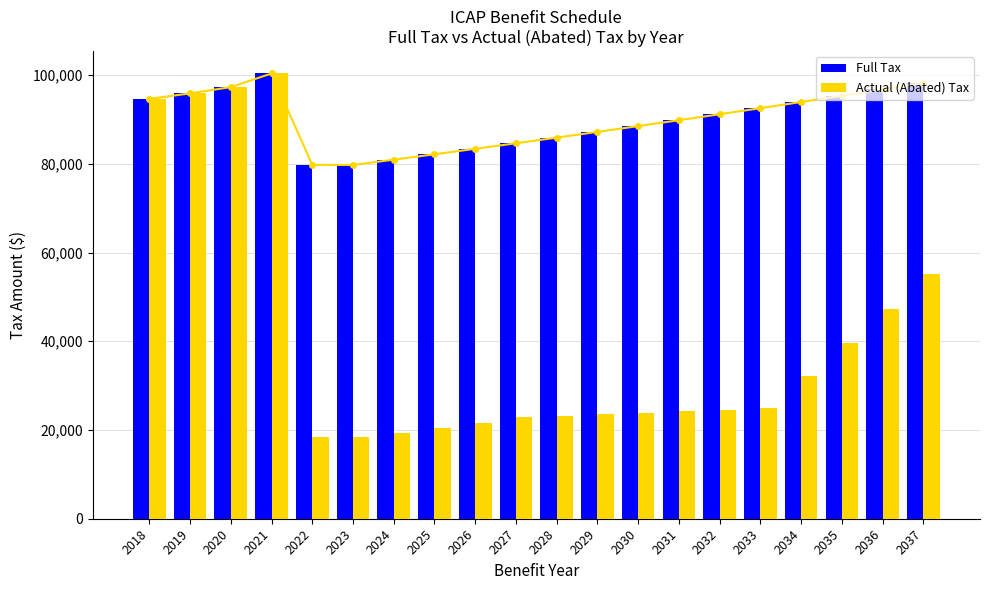

Reading left to right, transcribe all the data shown in this chart.

Full Tax: 2018=94626.0	2019=95867.2	2020=97281.6	2021=100357.8	2022=79759.1	2023=79734.9	2024=80930.9	2025=82144.9	2026=83377.0	2027=84627.7	2028=85897.1	2029=87185.6	2030=88493.4	2031=89820.8	2032=91168.1	2033=92535.6	2034=93923.6	2035=95332.5	2036=96762.5	2037=98213.9
Actual (Abated) Tax: 2018=94626.0	2019=95867.2	2020=97281.6	2021=100357.8	2022=18344.6	2023=18339.0	2024=19423.4	2025=20536.2	2026=21678.0	2027=22849.5	2028=23192.2	2029=23540.1	2030=23893.2	2031=24251.6	2032=24615.4	2033=24984.6	2034=32215.8	2035=39658.3	2036=47316.8	2037=55196.2